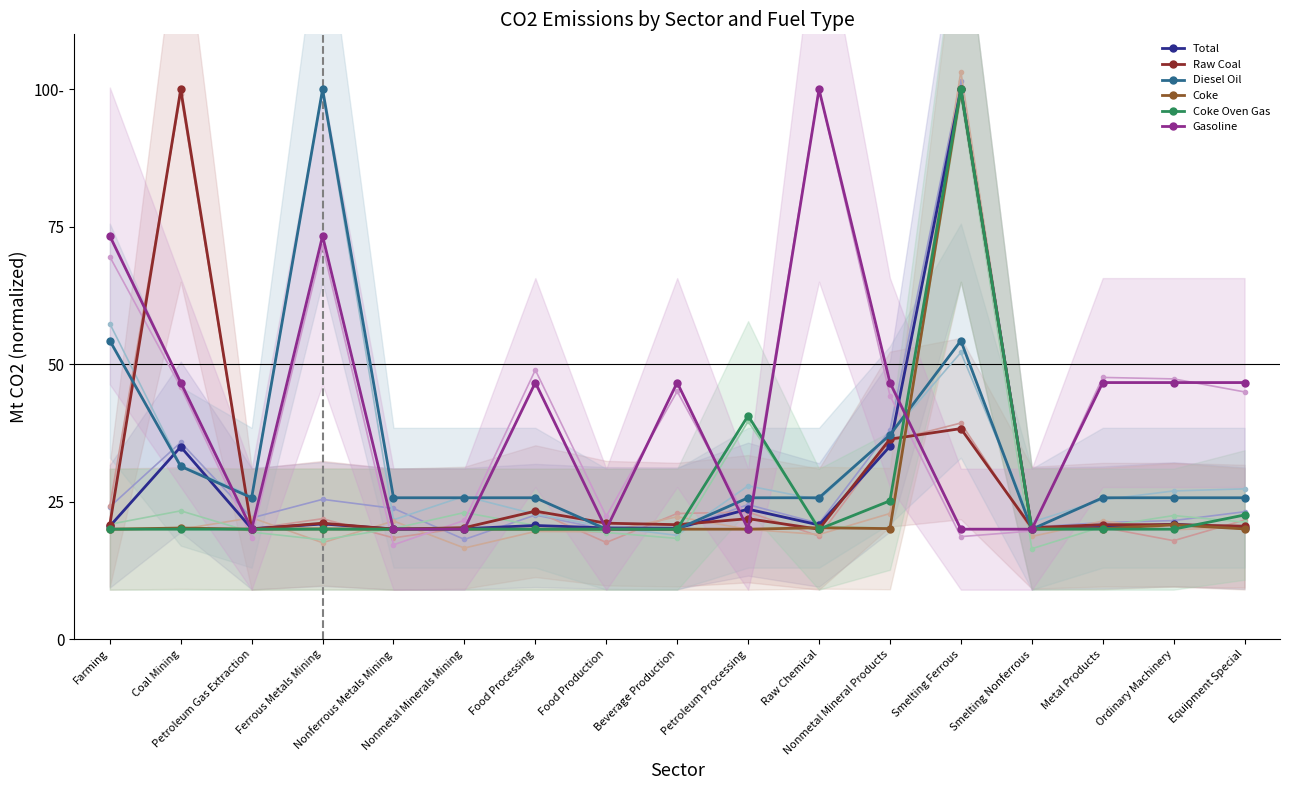

What is the label of the 17th point from the left?

Equipment Special